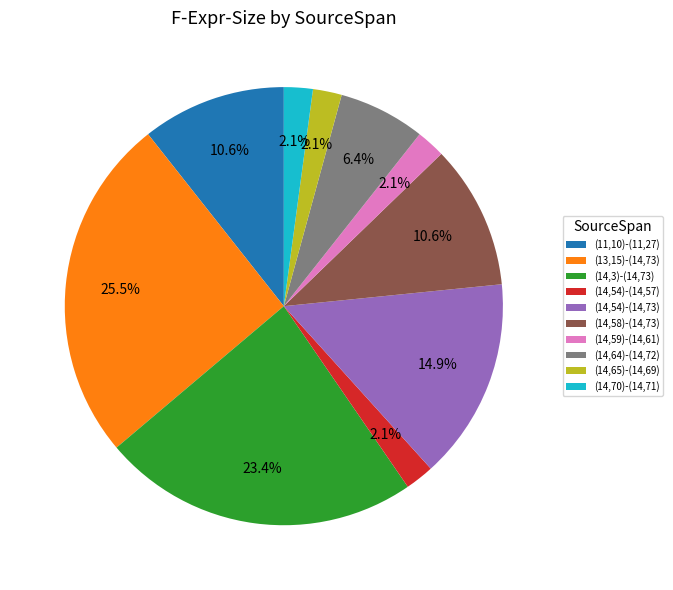

Which slice is the largest?

(13,15)-(14,73)